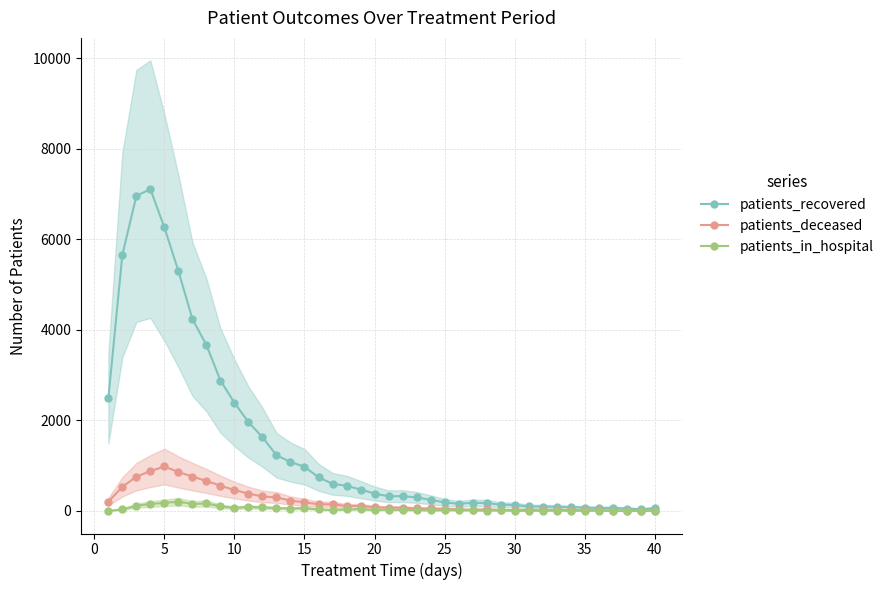

How many data points does each series have?

40